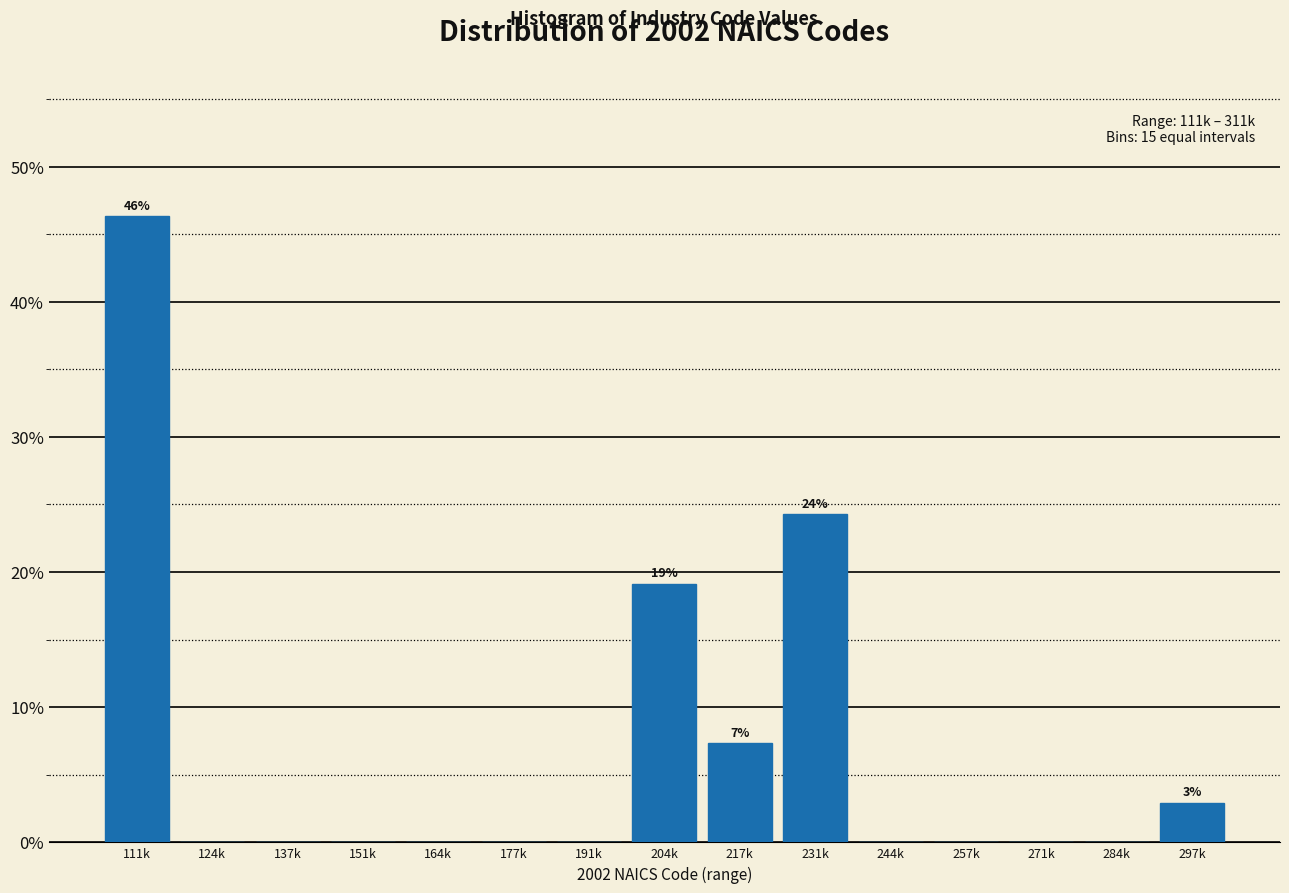

Reading left to right, list all the values displayed in this chart.

111k=46.3	124k=0.0	137k=0.0	151k=0.0	164k=0.0	177k=0.0	191k=0.0	204k=19.1	217k=7.4	231k=24.3	244k=0.0	257k=0.0	271k=0.0	284k=0.0	297k=2.9